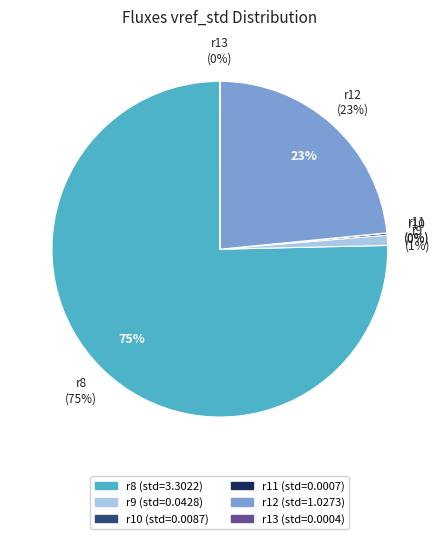

Does r8 represent more than half of the total?

Yes